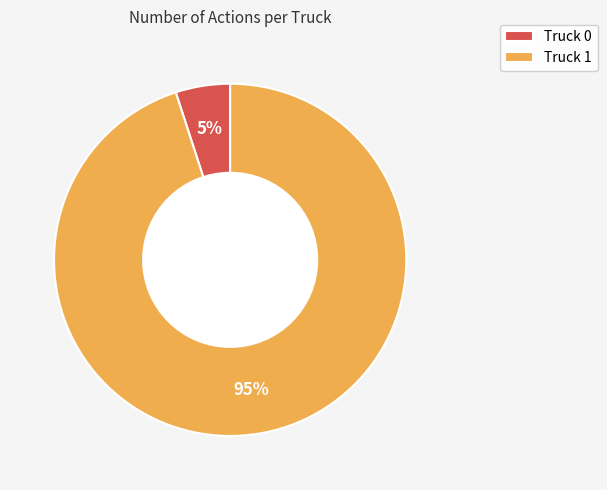

To the nearest percent, what is the combined percentage of Truck 0 and Truck 1?

100%